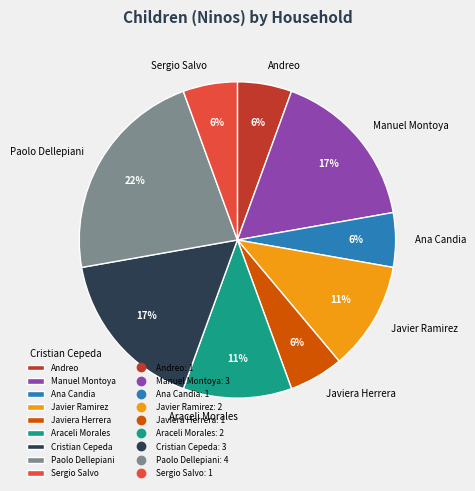

Which slice is the largest?

Paolo Dellepiani